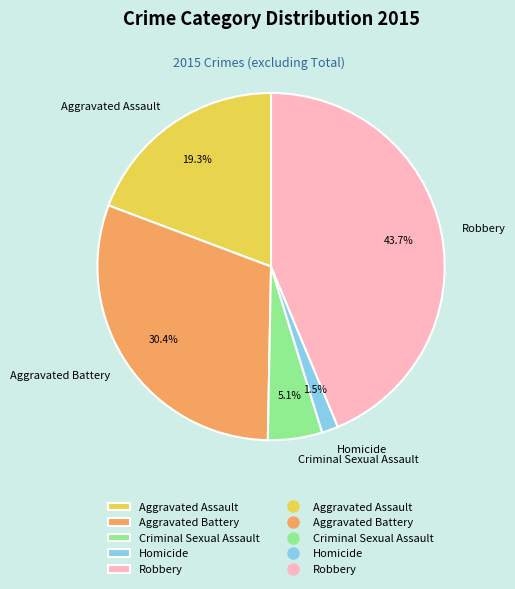

To the nearest percent, what percentage of the pie is Aggravated Battery?

30%